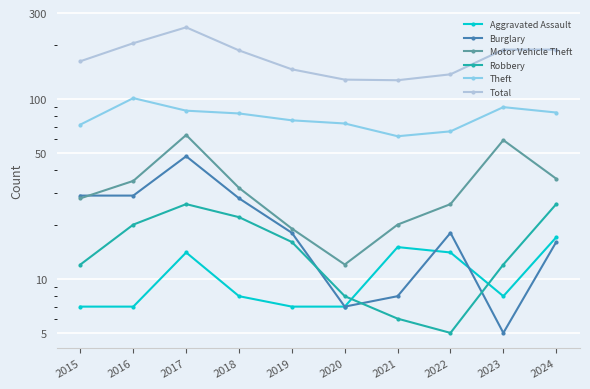

At which category does Robbery reach its first local valley?

2022